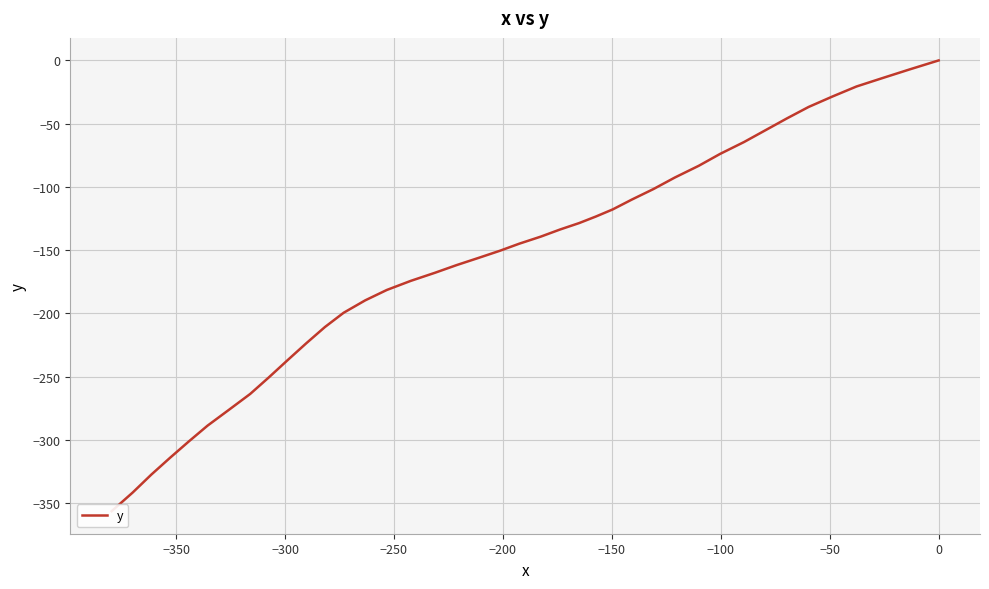

Count the number of data series in this chart.

1